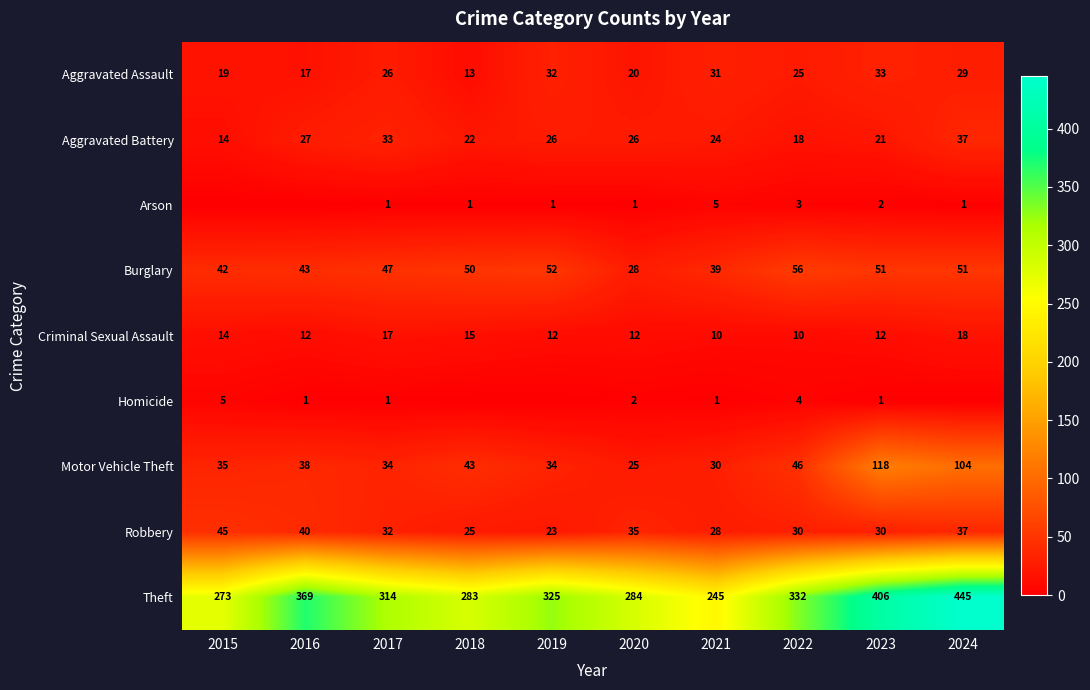

What is the maximum value for Robbery?

45